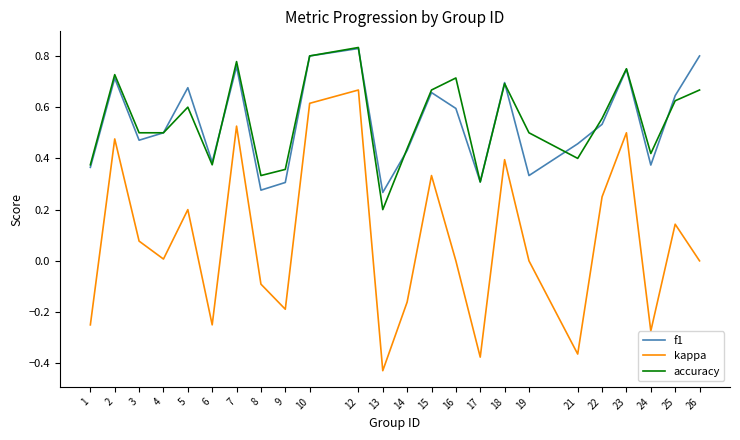

True or false: f1 has more than 2 interior local peaks.

True